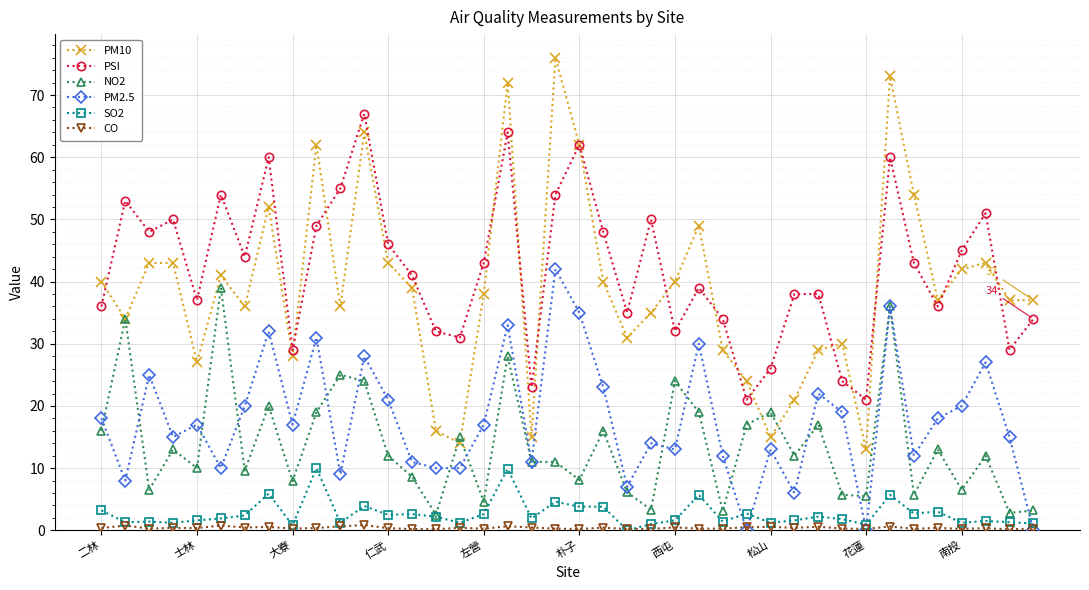

What is the sum of all SO2 values?

106.5